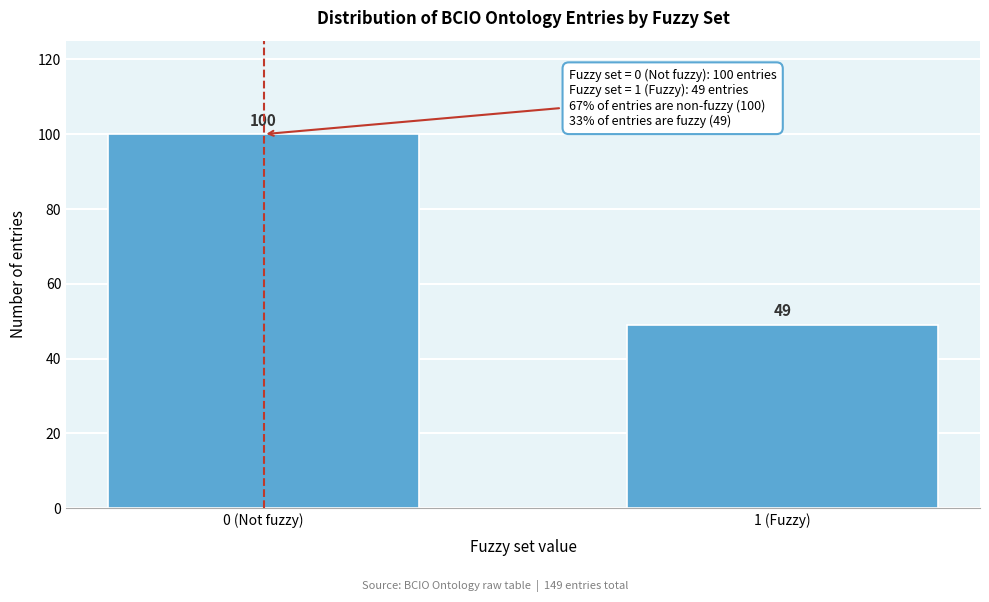

Reading right to left, list all the values displayed in this chart.

1 (Fuzzy)=49	0 (Not fuzzy)=100